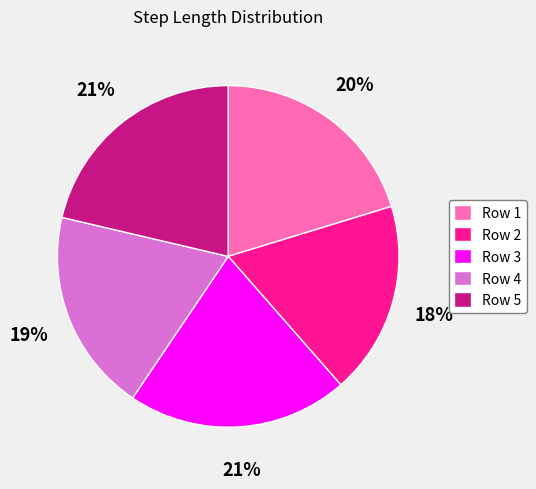

Is Row 5 the majority of the pie?

No